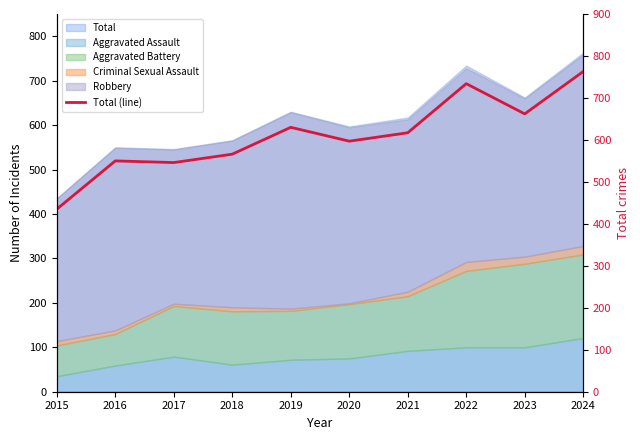

What is the difference between the maximum and minimum values?

328